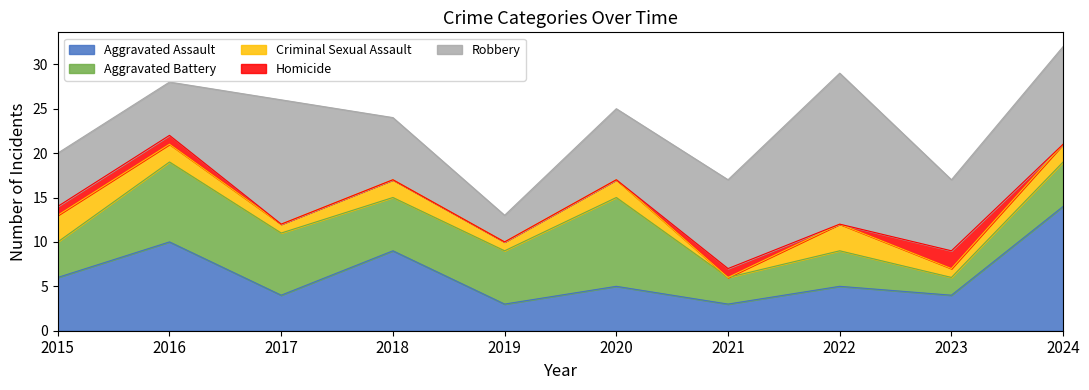

How many lines are shown in the chart?

5